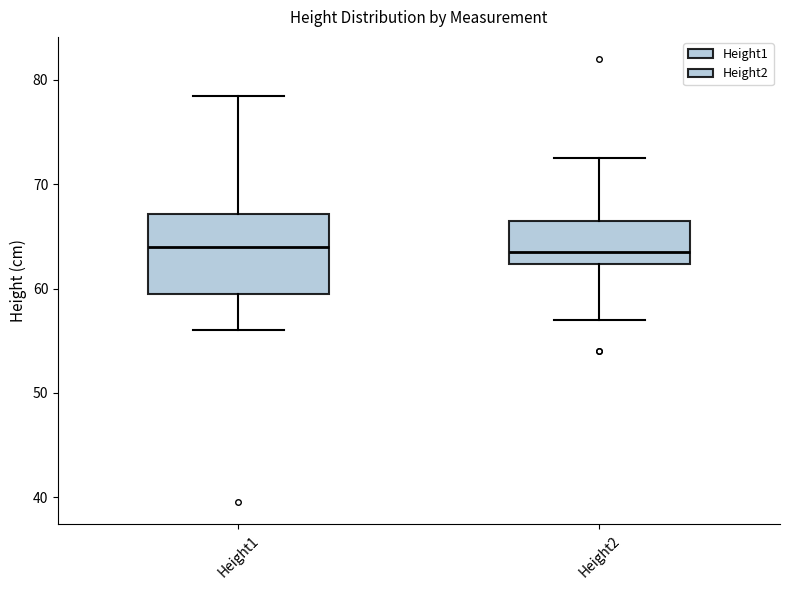

Where does the median line of the box for Height1 sit on the y-axis? The values are not printed on the chart, so give them approximately, as read against the axis.

64